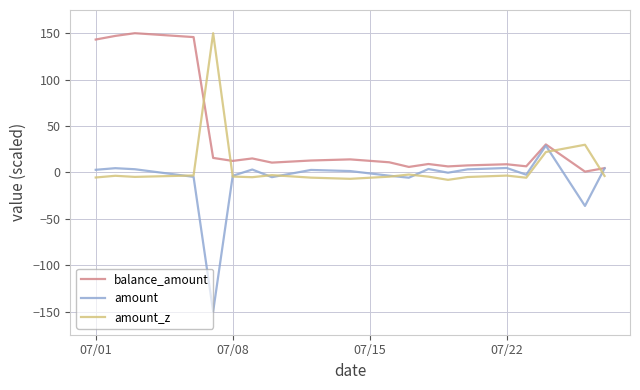

What is the maximum value for balance_amount?

150.0